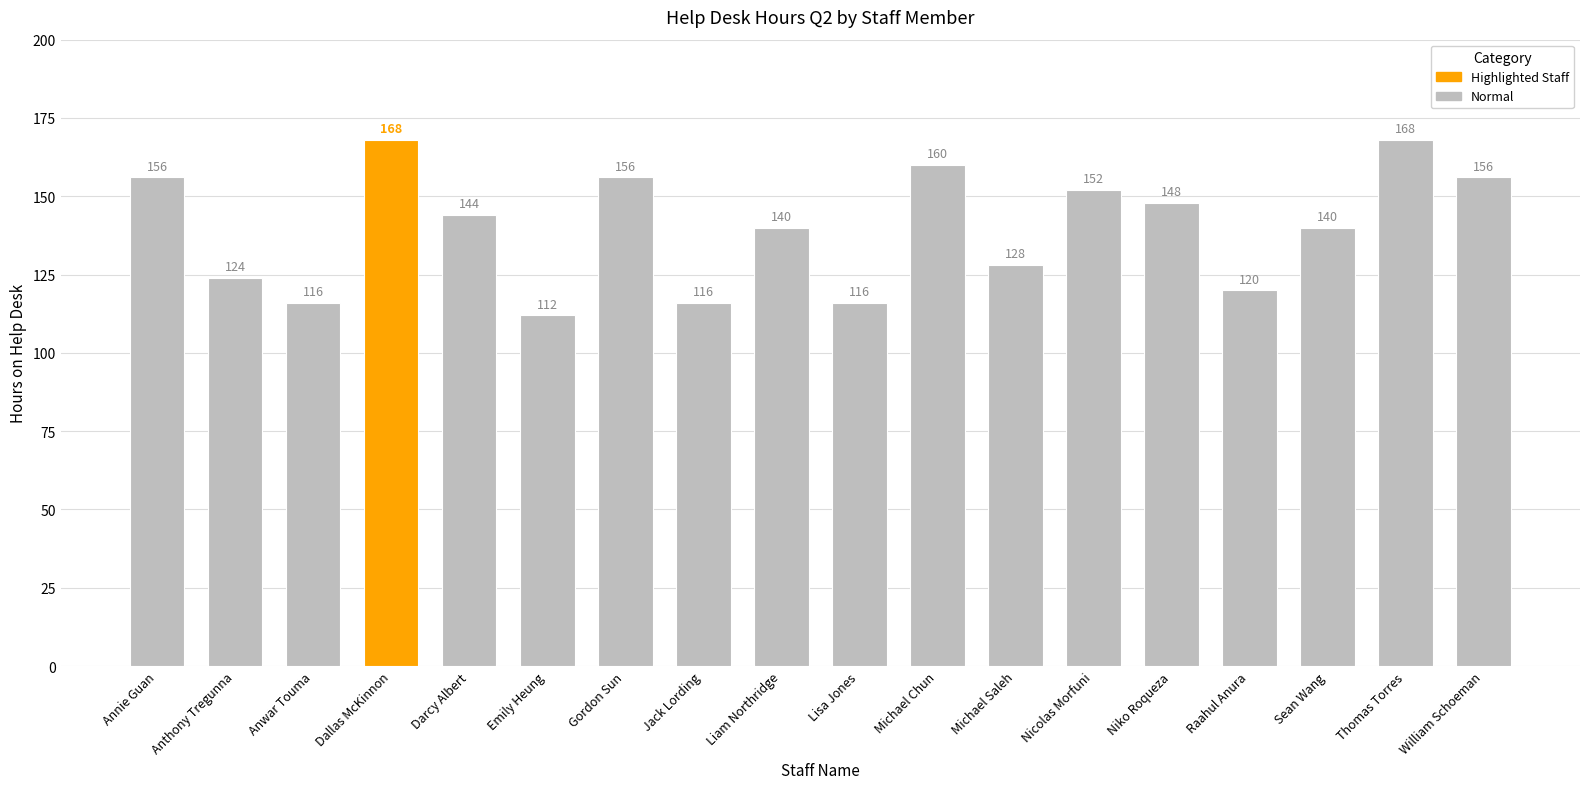

What is the label of the 8th bar from the left?

Jack Lording